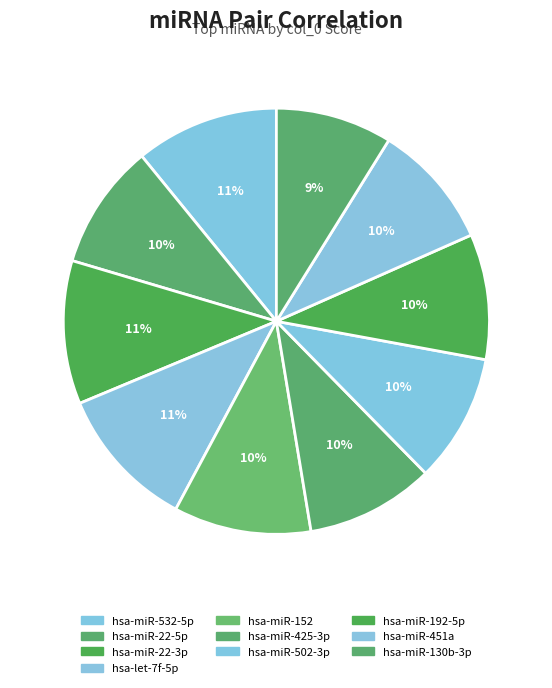

How many segments does this pie chart have?

10